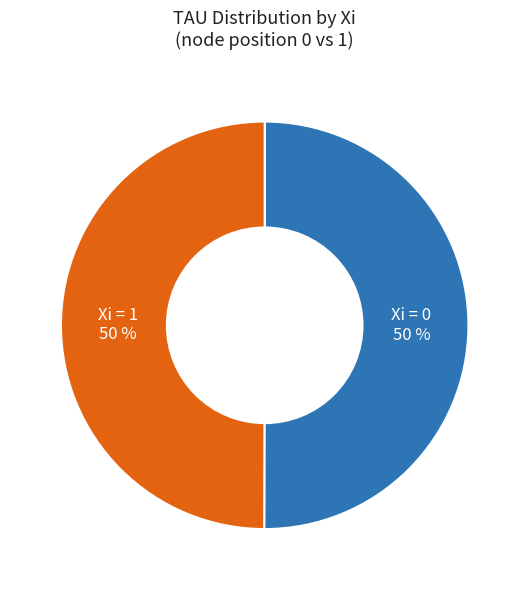

How many segments does this pie chart have?

2